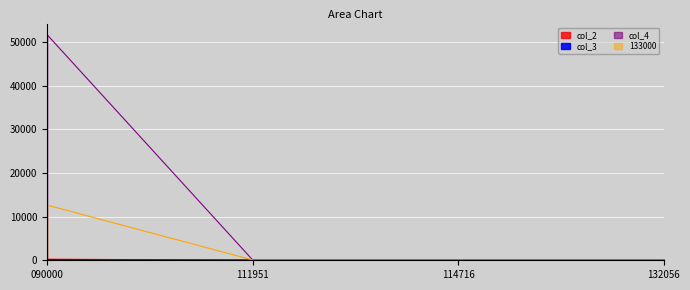

True or false: col_3 and 133000 intersect in this chart.

True